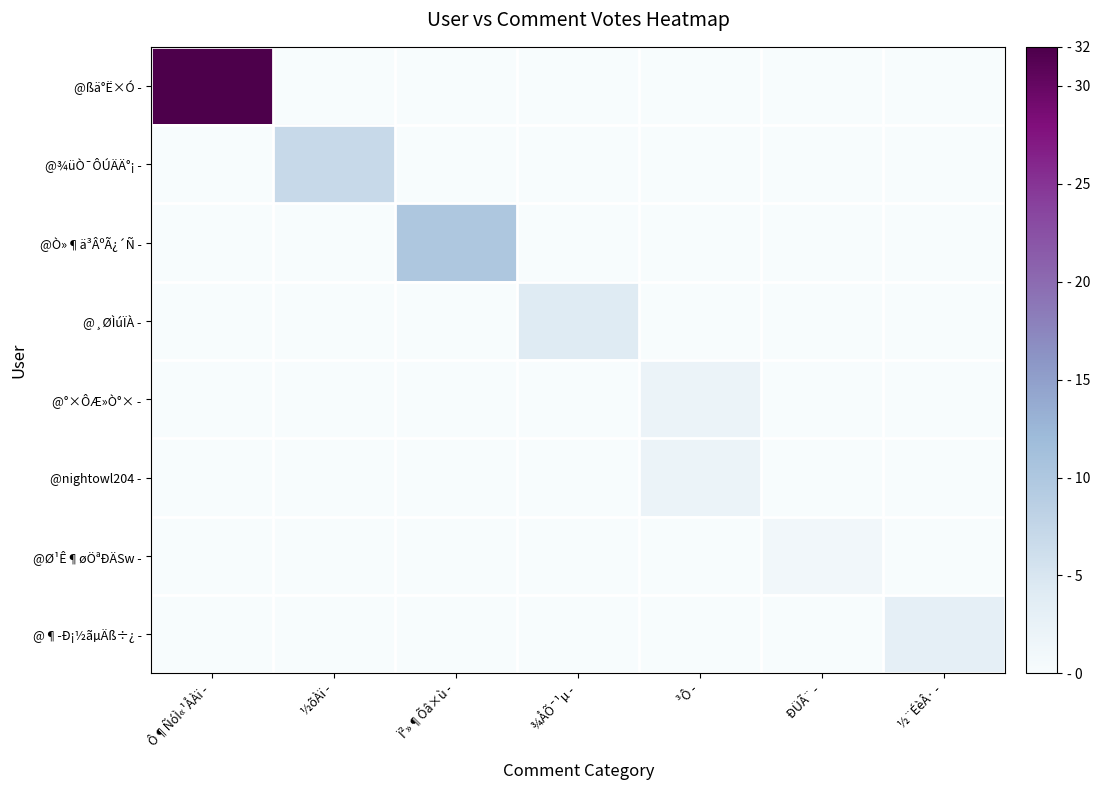

Reading left to right, transcribe all the data shown in this chart.

@ßä°Ë×Ó -: Ô¶ÑóÌ«¹ÅÀï -=32	½õÀï -=0	Ï²»¶Õâ×ù -=0	¾ÅÕ¯¹µ -=0	³Ô -=0	ÐÜÃ¨ -=0	½¨ÉèÂ· -=0
@¾üÒ¯ÔÚÄÄ°¡ -: Ô¶ÑóÌ«¹ÅÀï -=0	½õÀï -=7	Ï²»¶Õâ×ù -=0	¾ÅÕ¯¹µ -=0	³Ô -=0	ÐÜÃ¨ -=0	½¨ÉèÂ· -=0
@Ò»¶ä³ÂºÃ¿´Ñ -: Ô¶ÑóÌ«¹ÅÀï -=0	½õÀï -=0	Ï²»¶Õâ×ù -=10	¾ÅÕ¯¹µ -=0	³Ô -=0	ÐÜÃ¨ -=0	½¨ÉèÂ· -=0
@¸ØÌúÏÀ -: Ô¶ÑóÌ«¹ÅÀï -=0	½õÀï -=0	Ï²»¶Õâ×ù -=0	¾ÅÕ¯¹µ -=4	³Ô -=0	ÐÜÃ¨ -=0	½¨ÉèÂ· -=0
@°×ÔÆ»Ò°× -: Ô¶ÑóÌ«¹ÅÀï -=0	½õÀï -=0	Ï²»¶Õâ×ù -=0	¾ÅÕ¯¹µ -=0	³Ô -=2	ÐÜÃ¨ -=0	½¨ÉèÂ· -=0
@nightowl204 -: Ô¶ÑóÌ«¹ÅÀï -=0	½õÀï -=0	Ï²»¶Õâ×ù -=0	¾ÅÕ¯¹µ -=0	³Ô -=2	ÐÜÃ¨ -=0	½¨ÉèÂ· -=0
@Ø¹Ê¶øÖªÐÄSw -: Ô¶ÑóÌ«¹ÅÀï -=0	½õÀï -=0	Ï²»¶Õâ×ù -=0	¾ÅÕ¯¹µ -=0	³Ô -=0	ÐÜÃ¨ -=1	½¨ÉèÂ· -=0
@¶­Ð¡½ãµÄß÷¿ -: Ô¶ÑóÌ«¹ÅÀï -=0	½õÀï -=0	Ï²»¶Õâ×ù -=0	¾ÅÕ¯¹µ -=0	³Ô -=0	ÐÜÃ¨ -=0	½¨ÉèÂ· -=3